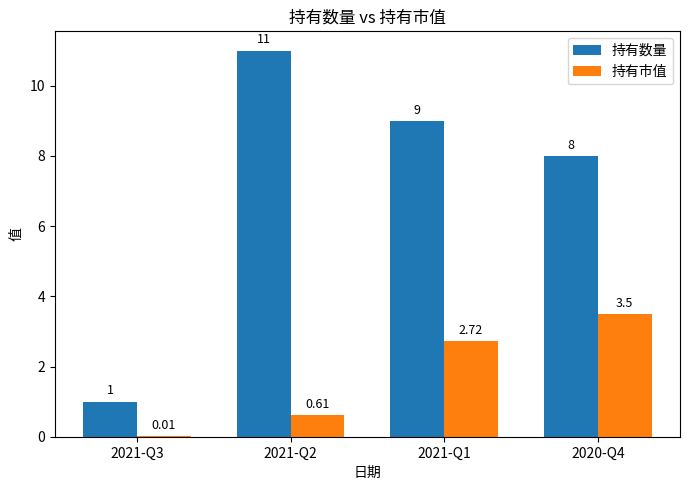

What is the spread (max minus min) of values at 2021-Q3?

1.0